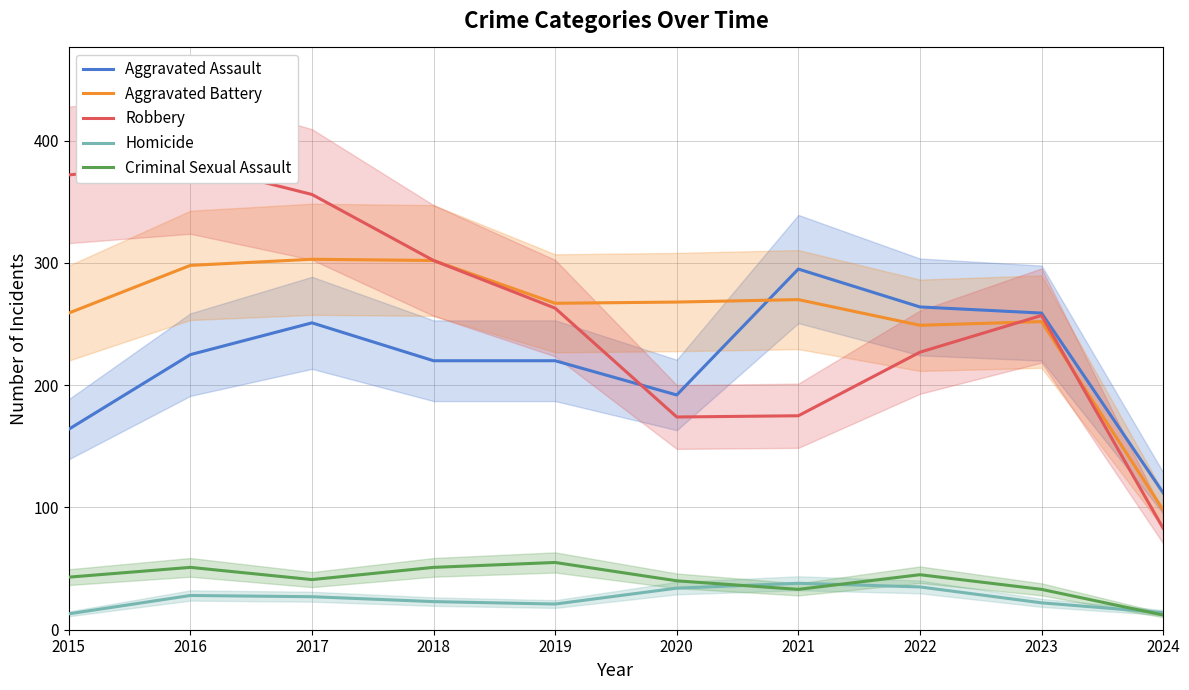

At which label does Criminal Sexual Assault first exceed 43?

2016